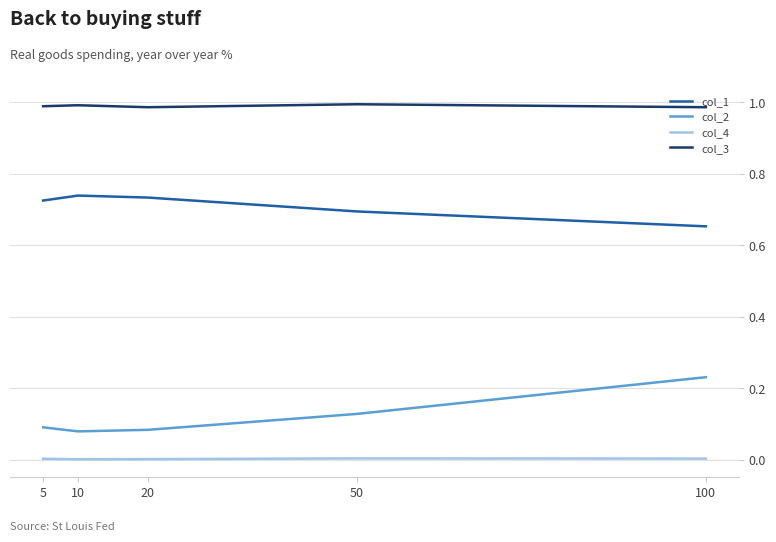

True or false: col_4 and col_1 intersect in this chart.

False